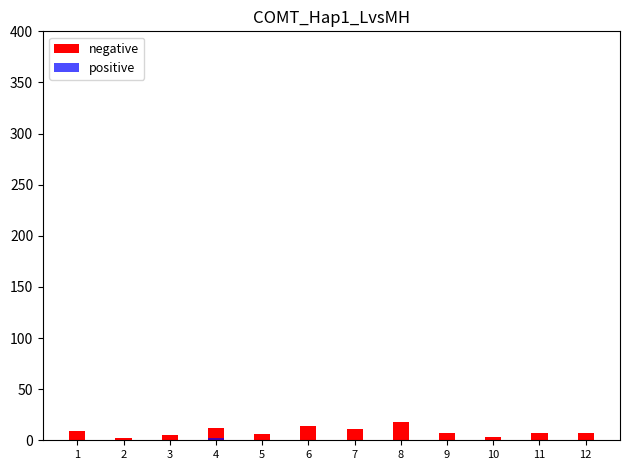

How many values in the negative series are below 7?

4